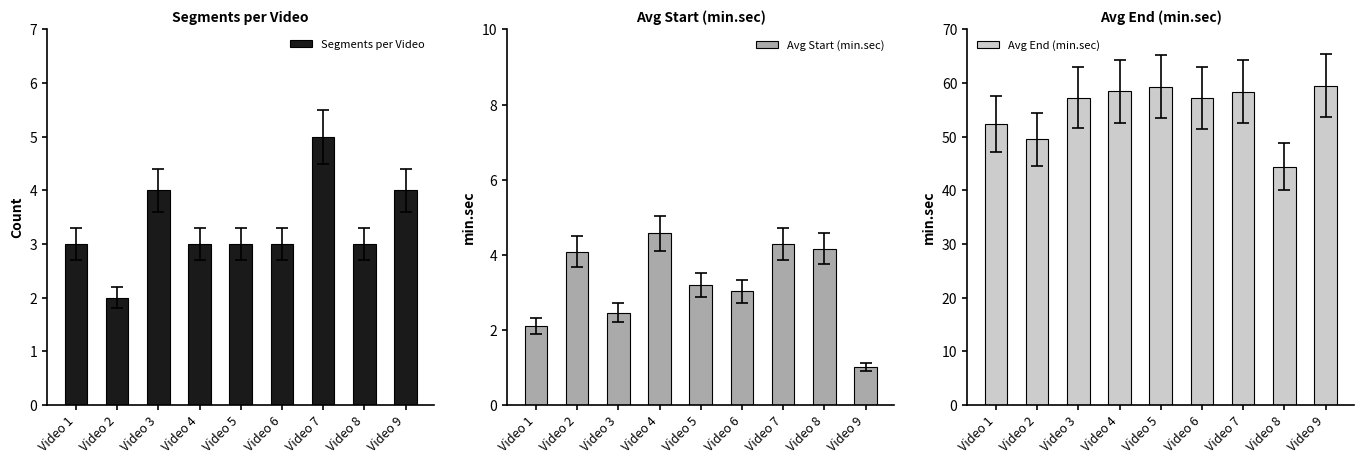

The value of Avg Start (min.sec) at Video 6 is 4.6. True or false?

False